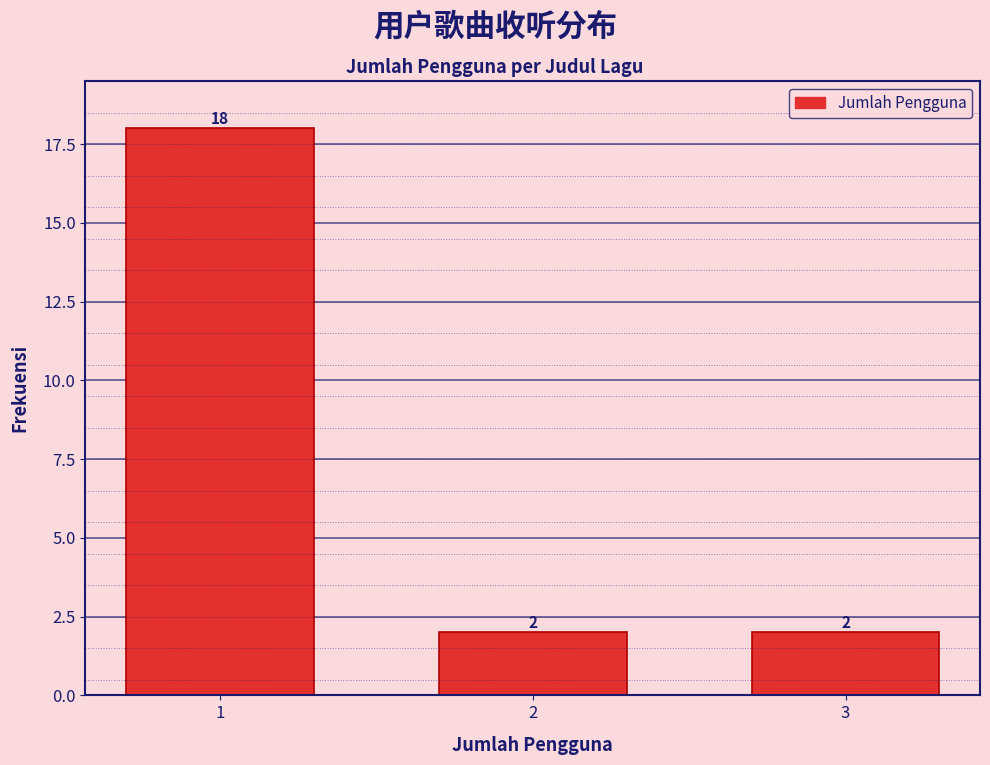

Reading left to right, extract all data points from this chart.

18	2	2